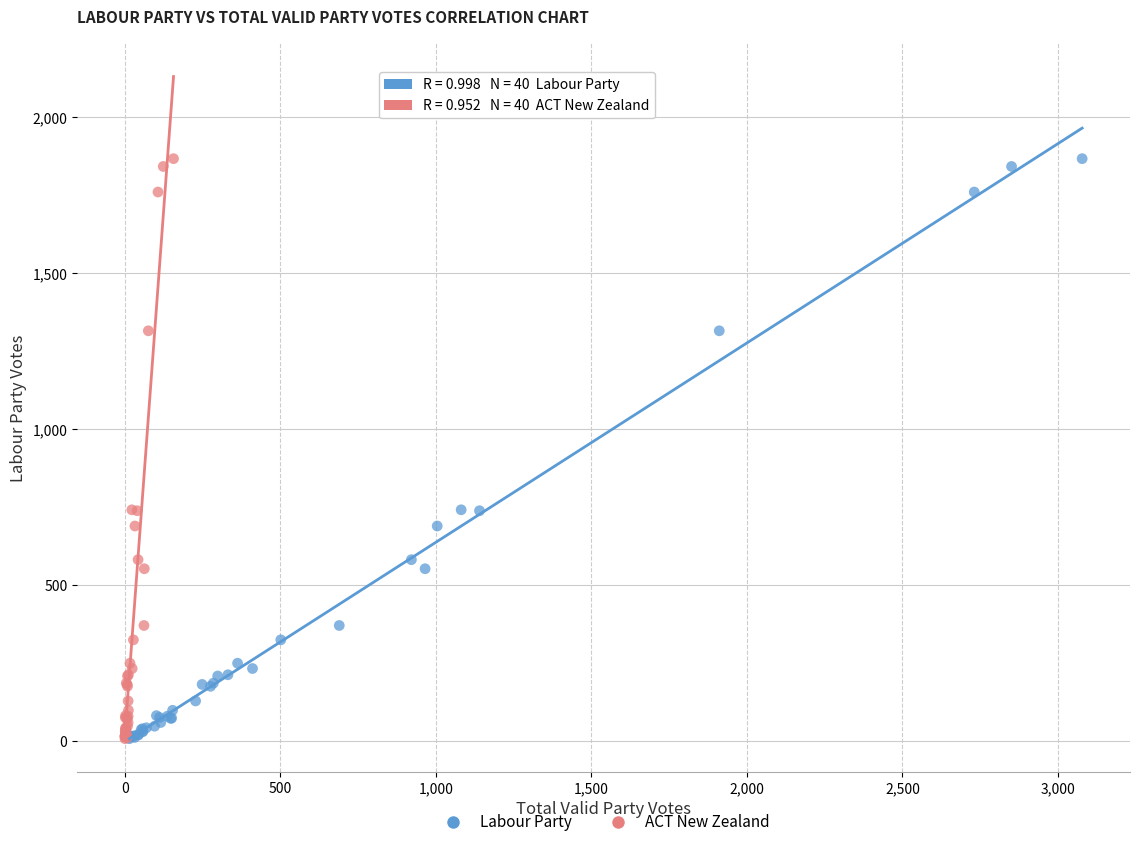

What are all the series names shown in the legend?

Labour Party, ACT New Zealand